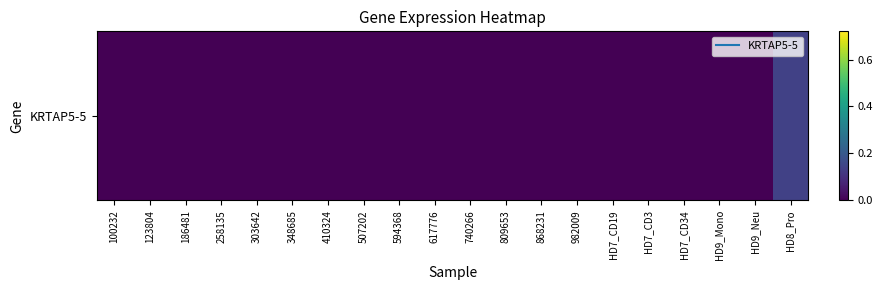

Which has a higher value, 410324 or 186481?

410324